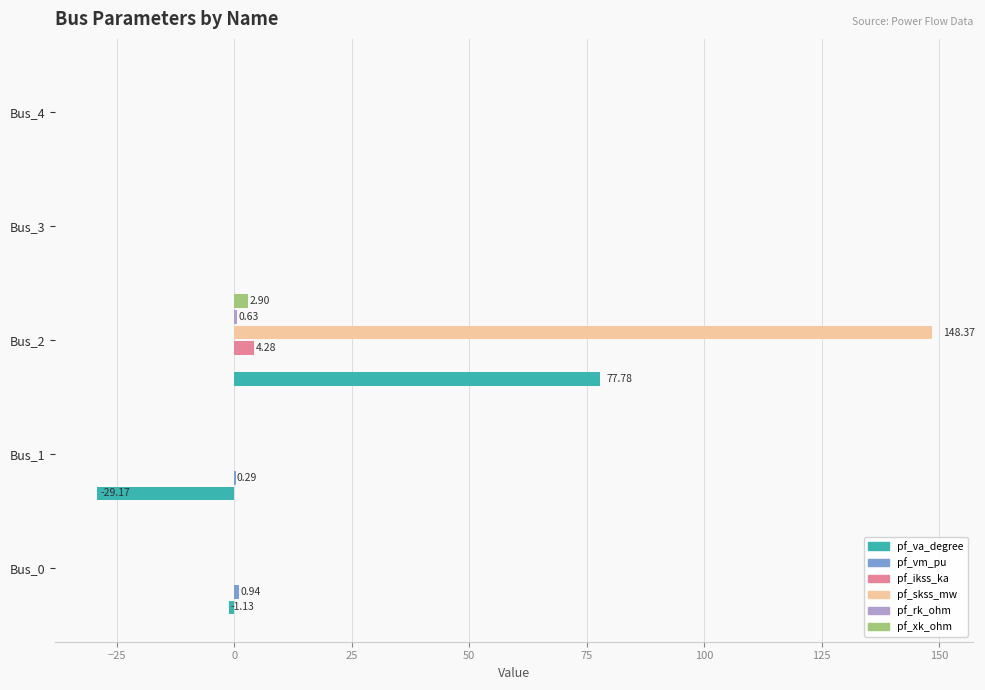

What is the sum of all pf_va_degree values?

47.5